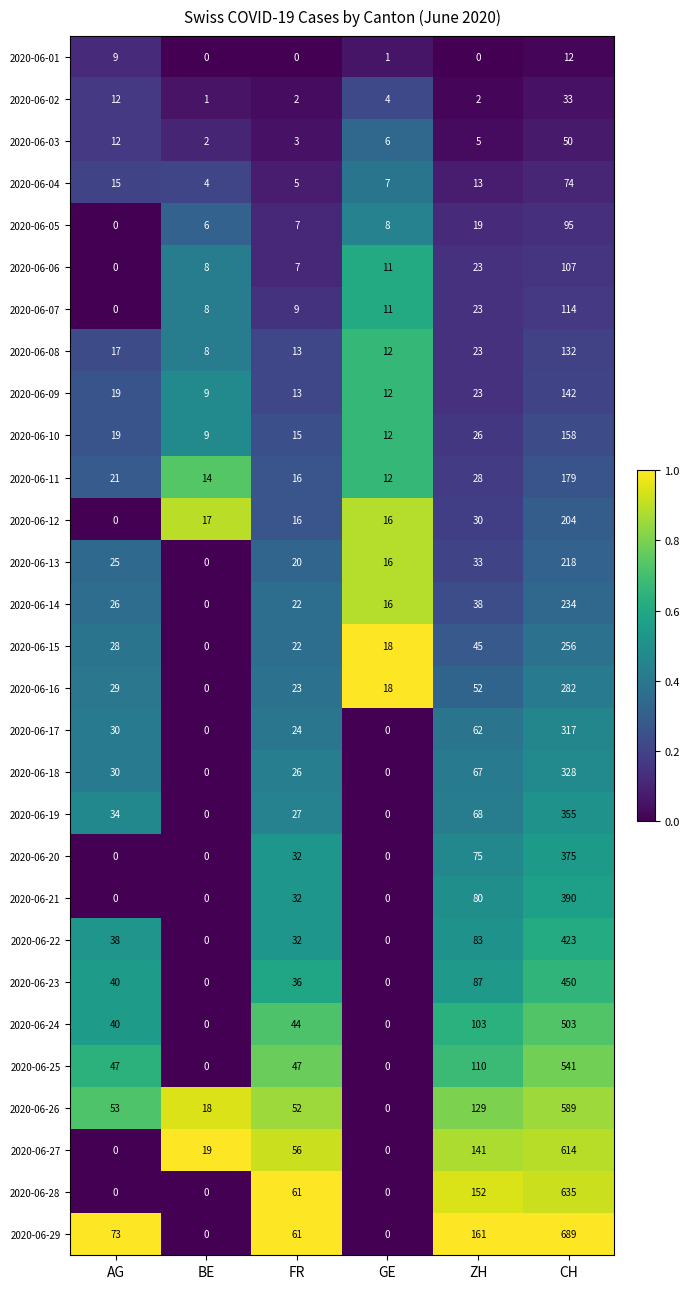

List the labels in order of 2020-06-09 value, smallest first.

BE, GE, FR, AG, ZH, CH